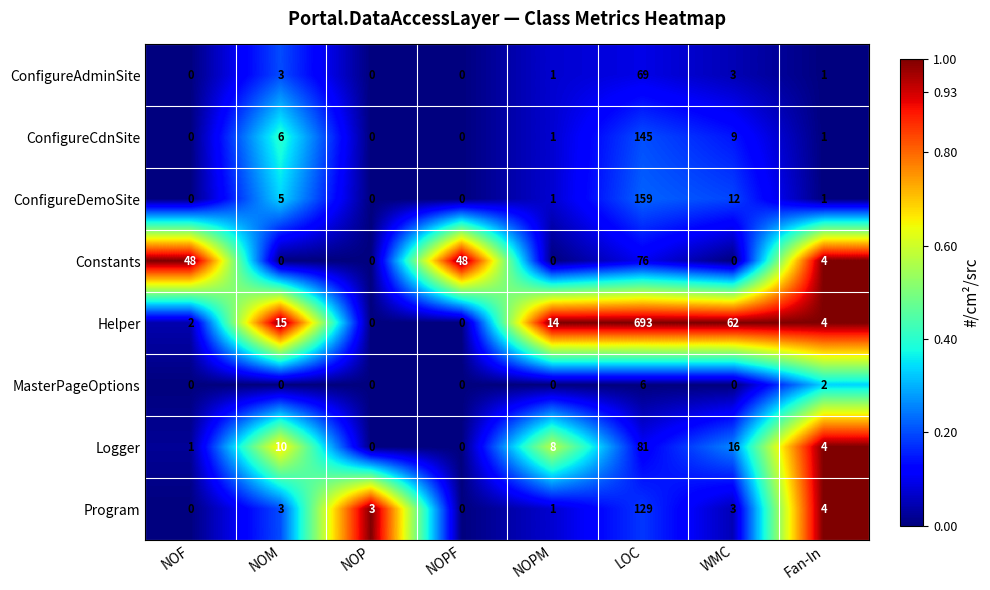

Where is ConfigureCdnSite nearest to the value 72?

WMC